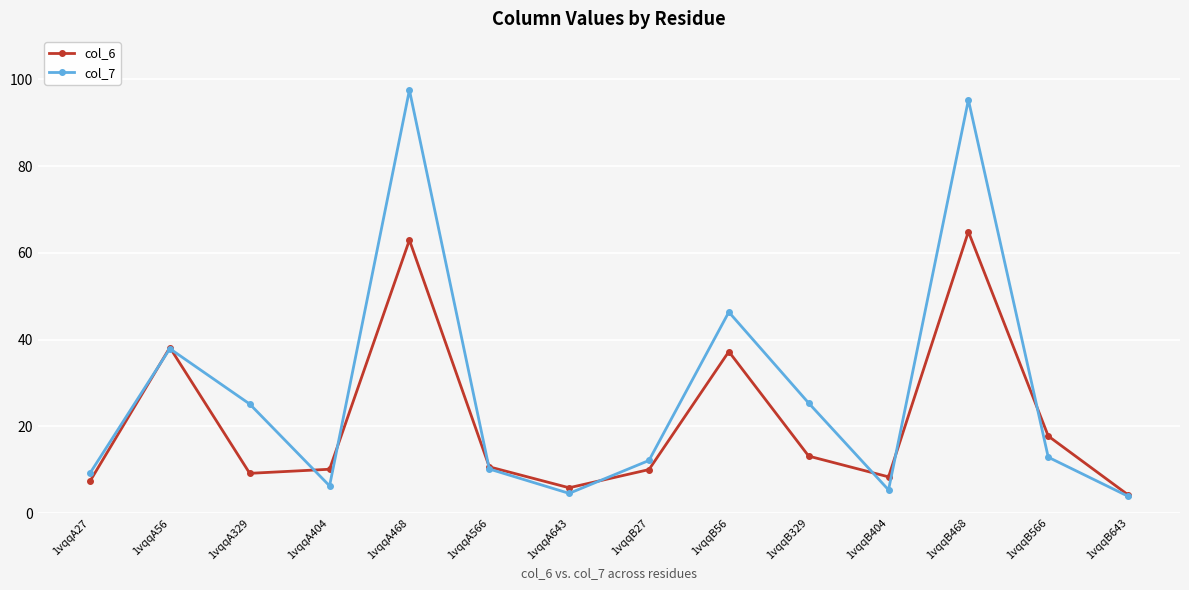

How many lines are shown in the chart?

2